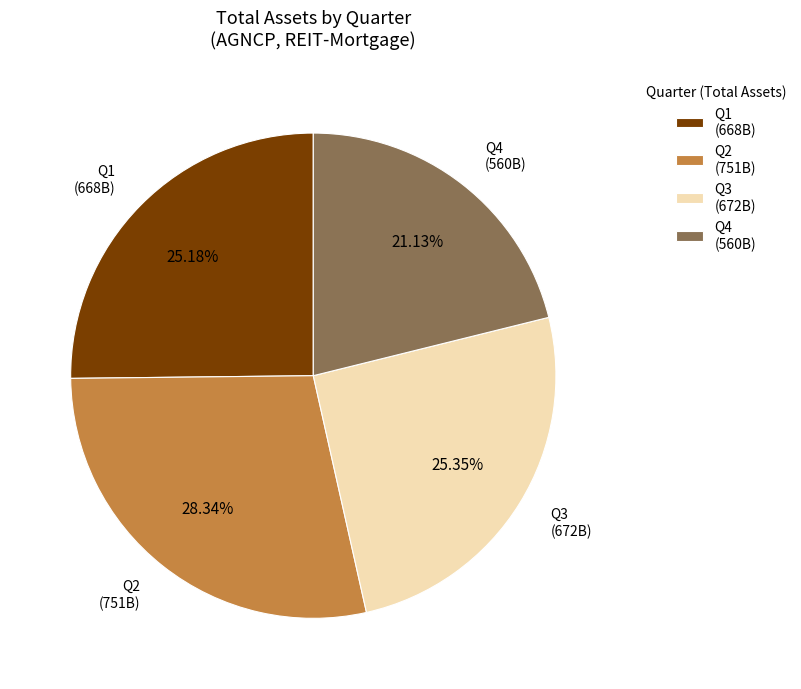

How many segments does this pie chart have?

4